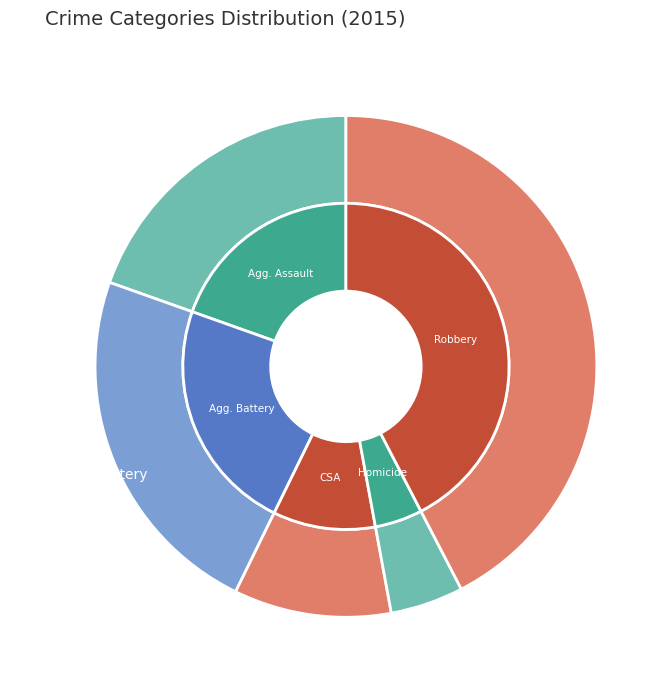

To the nearest percent, what is the average slice percentage?

20%